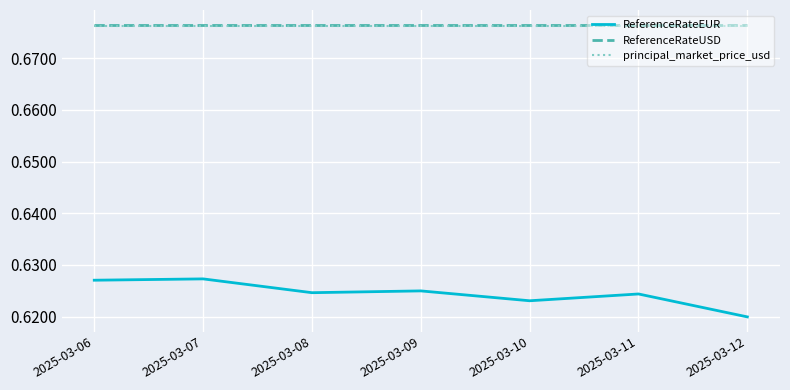

Which series has the widest spread of values?

ReferenceRateEUR